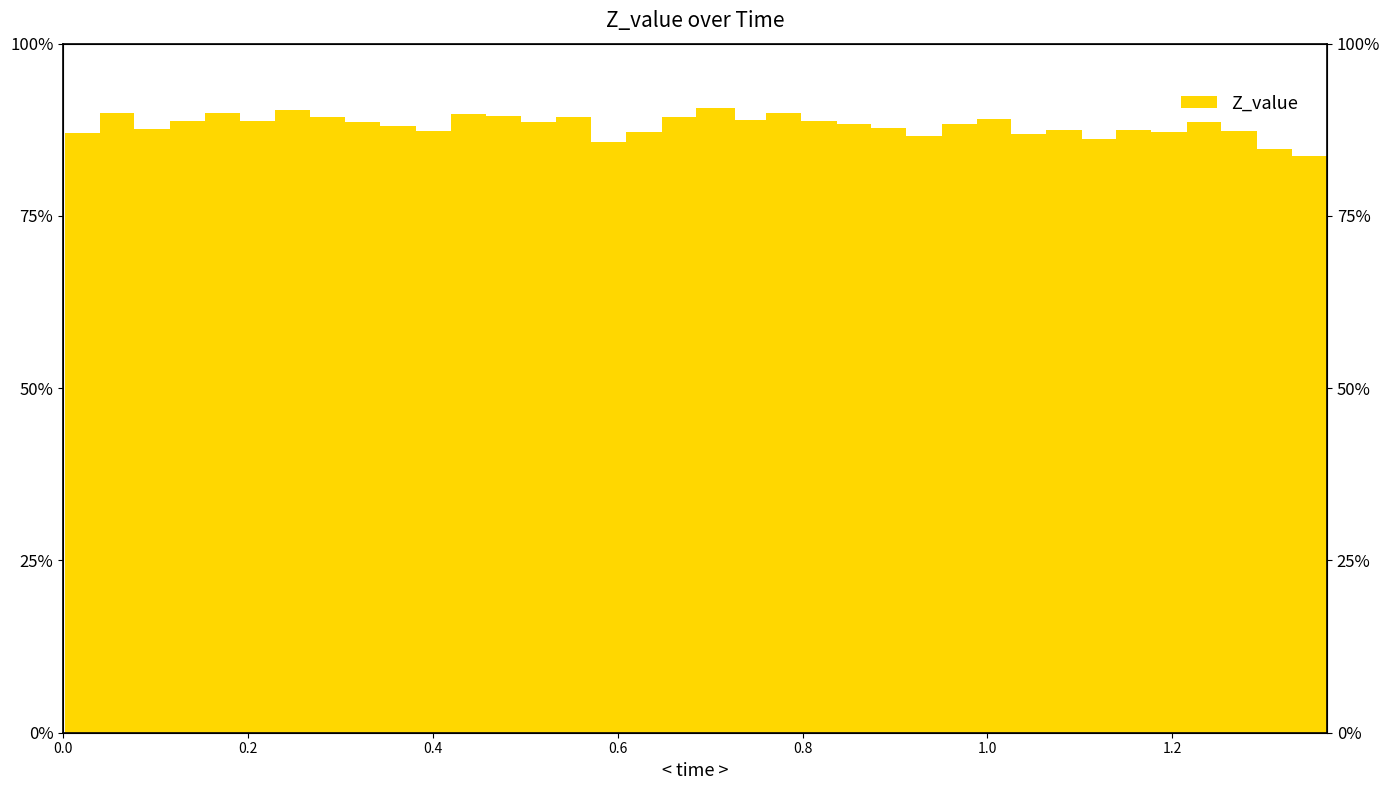

What is the label of the 30th point from the right?

0.2672